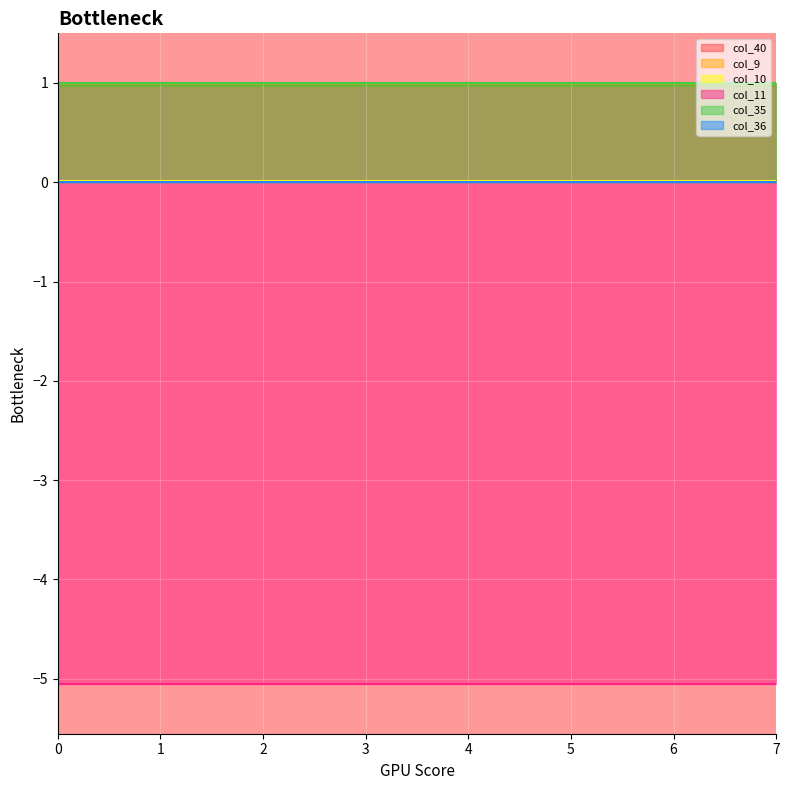

Reading right to left, what are all the values shown in this chart?

col_40: 1.0	1.0	1.0	1.0	1.0	1.0	1.0	1.0
col_9: 0.0	0.0	0.0	0.0	0.0	0.0	0.0	0.0
col_10: 0.0	0.0	0.0	0.0	0.0	0.0	0.0	0.0
col_11: -5.1	-5.1	-5.1	-5.1	-5.1	-5.1	-5.1	-5.1
col_35: 1.0	1.0	1.0	1.0	1.0	1.0	1.0	1.0
col_36: 0.0	0.0	0.0	0.0	0.0	0.0	0.0	0.0